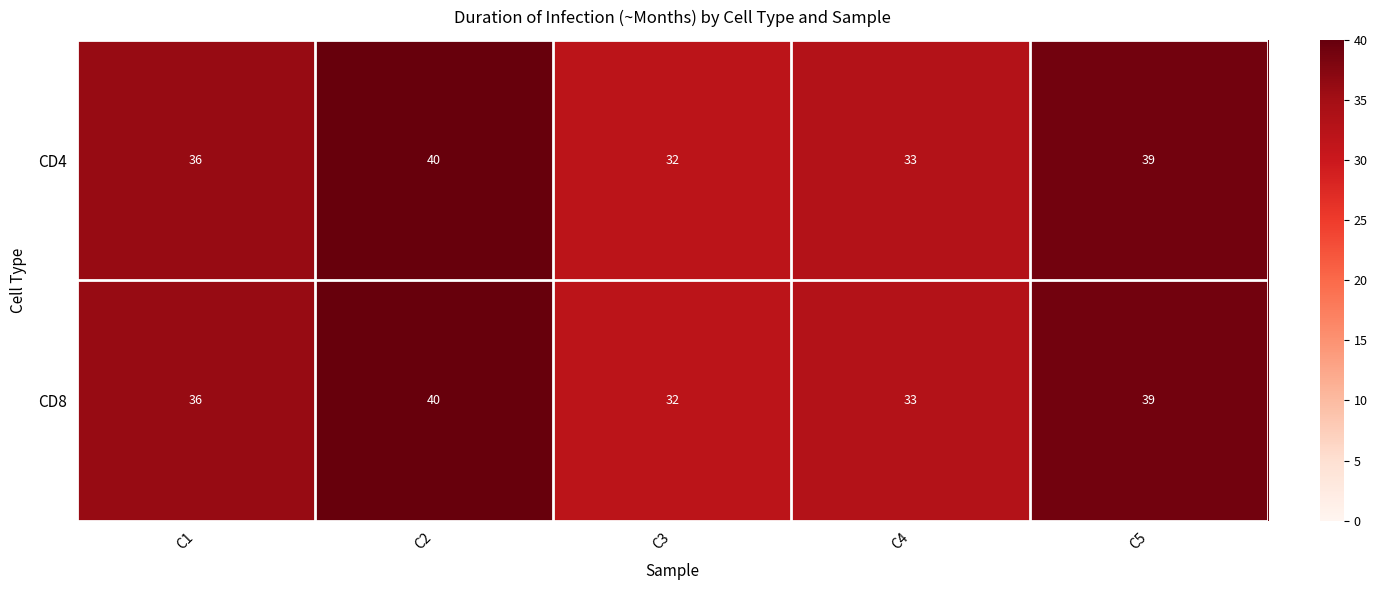

Is it true that CD4 equals 54 at C2?

False